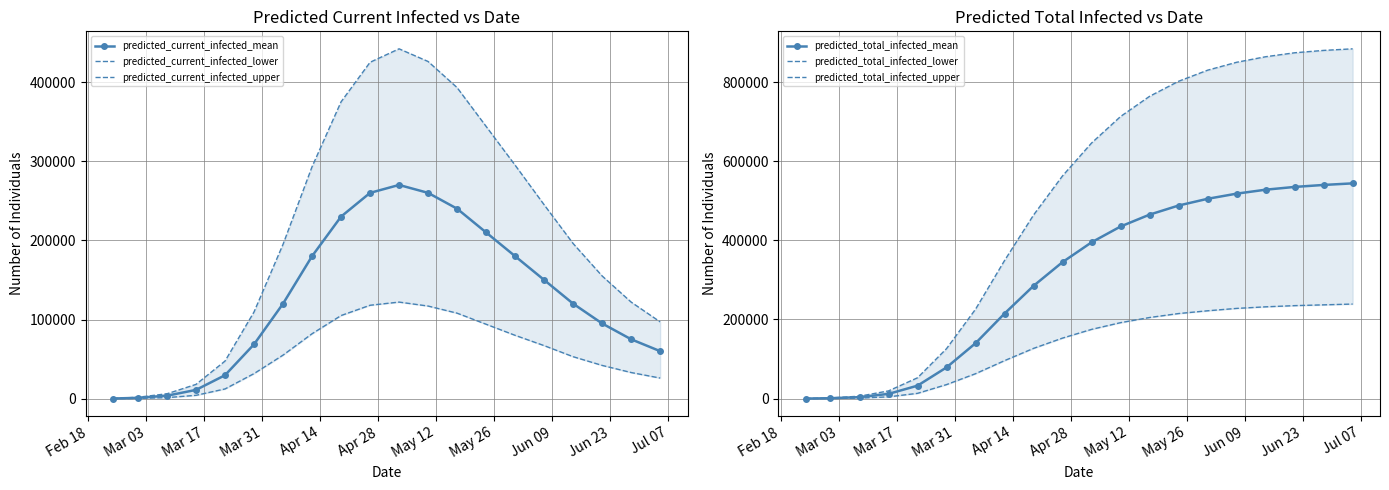

Reading right to left, list all the values displayed in this chart.

predicted_current_infected_mean: 60000	75000	95000	120000	150000	180000	210000	240000	260000	270000	260000	230000	180000	120000	68642	29602	11061	3726	1050	150
predicted_current_infected_lower: 26000	33000	42000	53000	67000	80000	94000	108000	117000	122000	118000	105000	82000	55000	31643	12262	4208	1302	350	50
predicted_current_infected_upper: 97000	122000	155000	196000	245000	295000	344000	393000	426000	442000	425000	375000	293000	195000	109556	47490	18017	6171	1750	250
predicted_total_infected_mean: 544000	540000	535000	528000	518000	505000	488000	465000	435000	395000	345000	285000	215000	140000	78881	32735	11961	3726	1050	150
predicted_total_infected_lower: 239000	237000	235000	232000	228000	222000	215000	205000	192000	175000	153000	127000	96000	63000	35459	13346	4508	1302	350	50
predicted_total_infected_upper: 884000	880000	874000	864000	850000	830000	802000	764000	713000	646000	563000	464000	349000	226000	126301	52685	19517	6171	1750	250